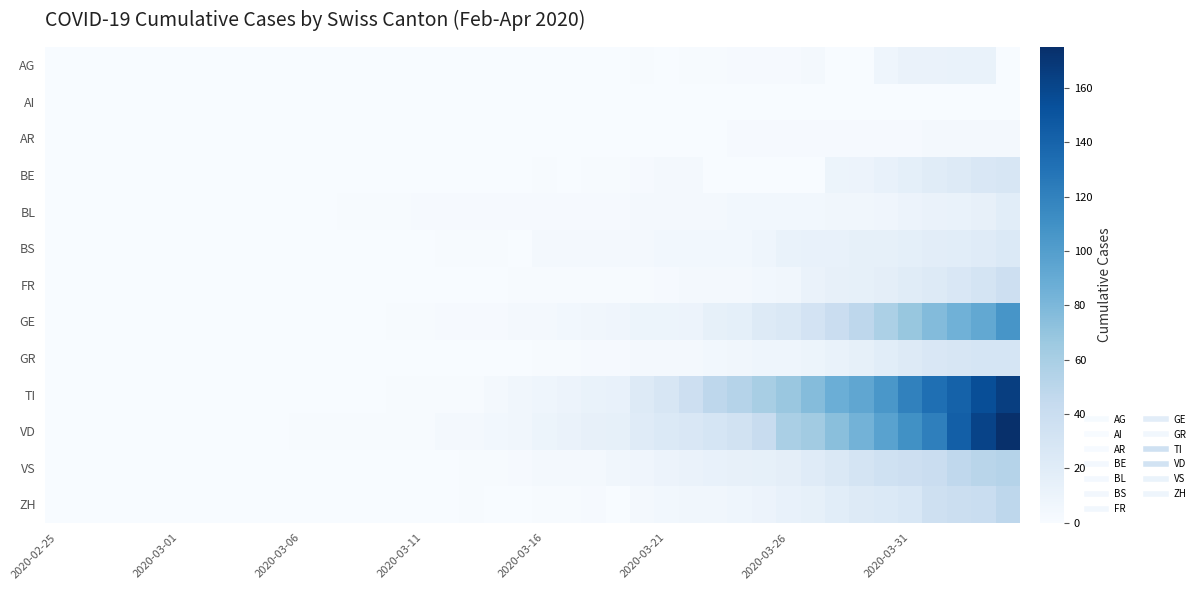

At how many categories does at least one series exceed 49?

12